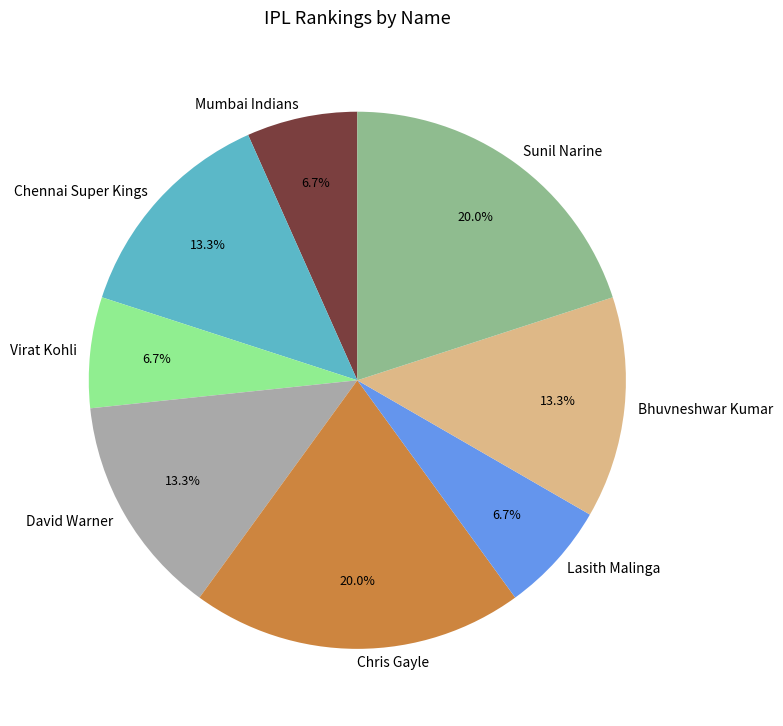

Approximately how many times larger is the value at Virat Kohli compared to Chennai Super Kings?

0.5